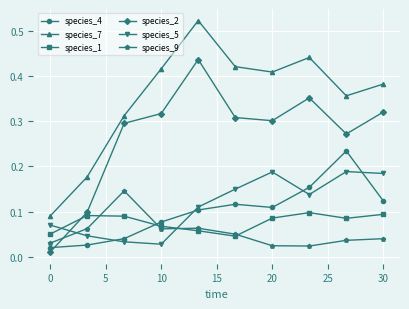

Which series has the largest total across all categories?

species_7